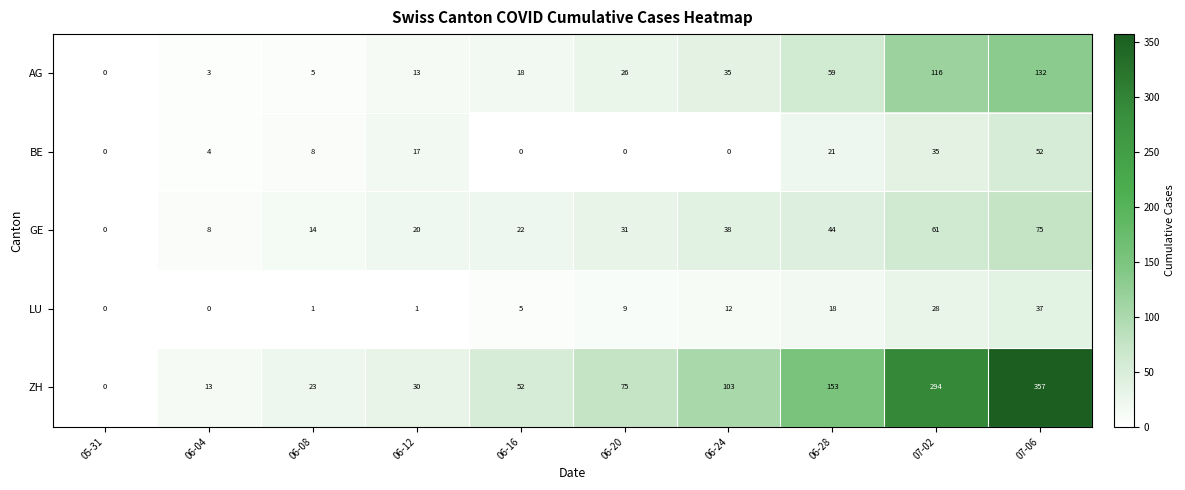

How many positive values does the GE series have?

9